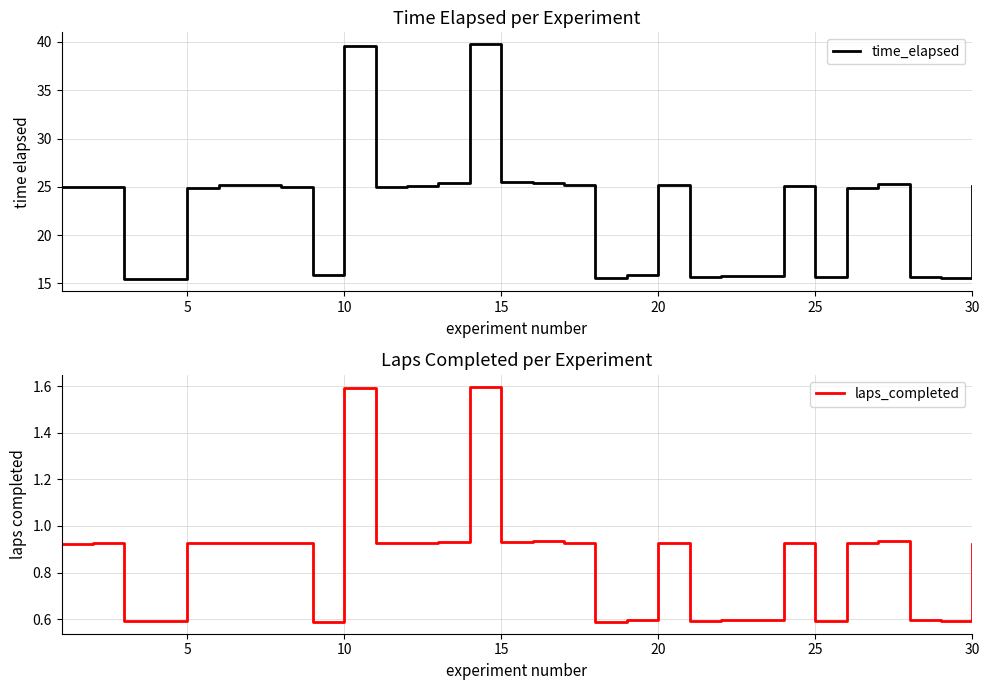

What are all the series names shown in the legend?

time_elapsed, laps_completed